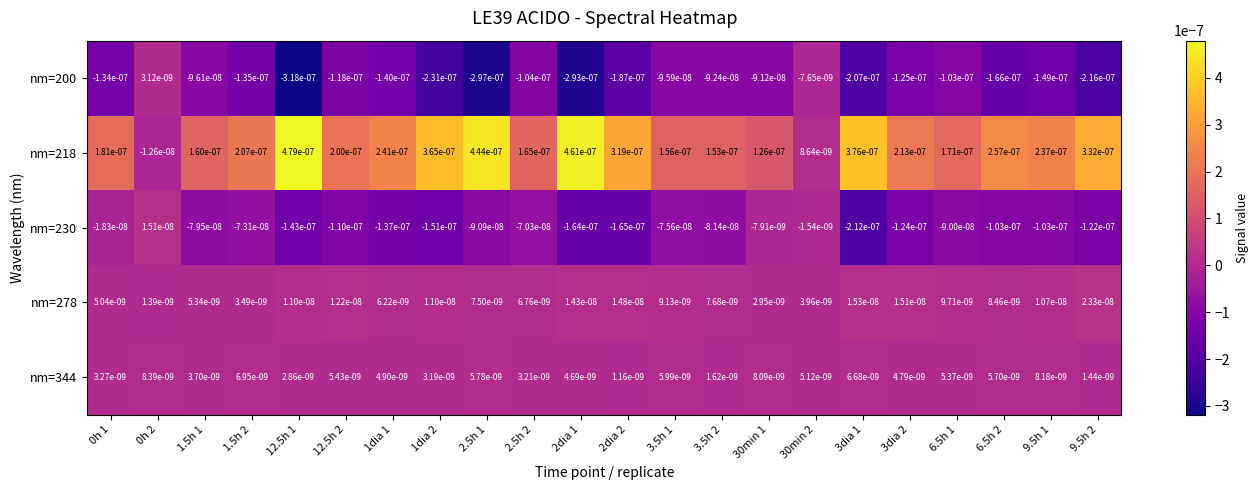

Is the value of nm=344 at 30min 1 greater than the value of nm=278 at 1dia 2?

No